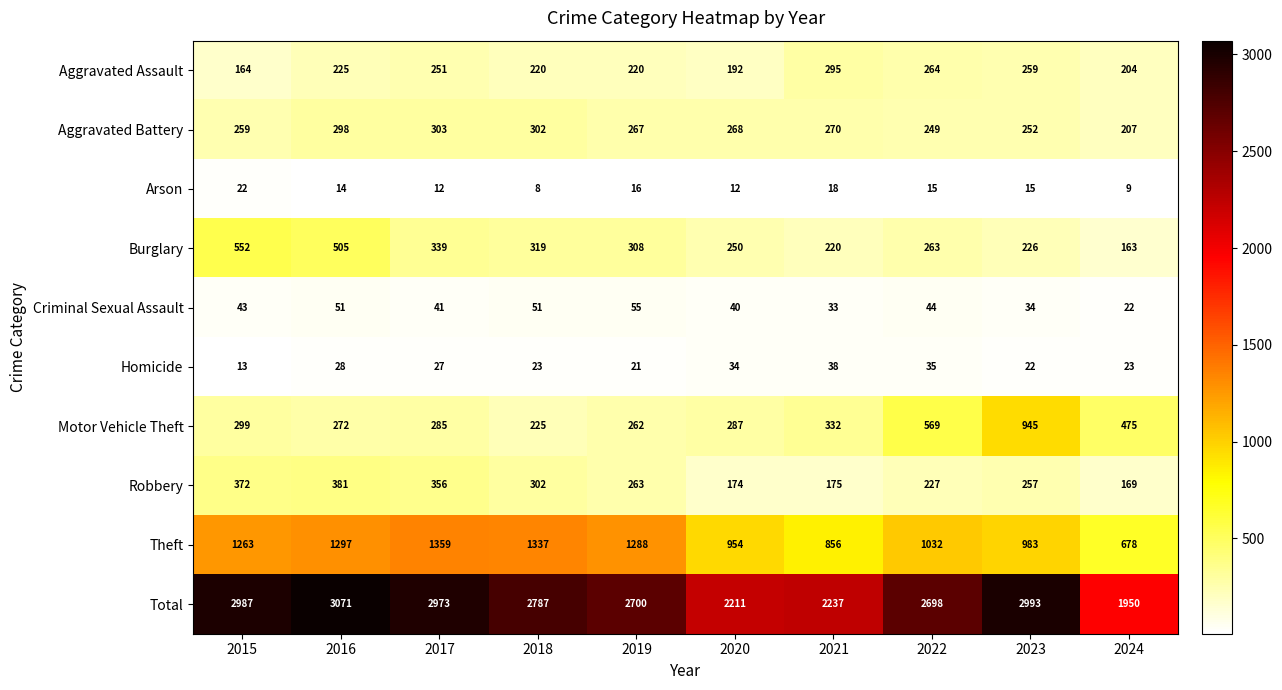

What is the difference between the Aggravated Battery values at 2018 and 2021?

32